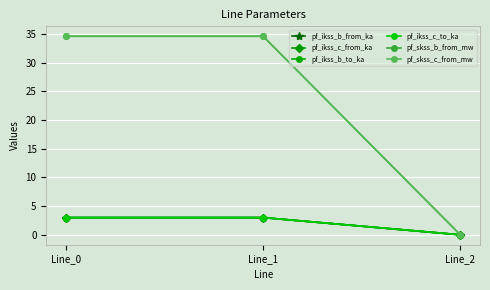

What is the difference between the pf_skss_c_from_mw values at Line_2 and Line_0?

34.6